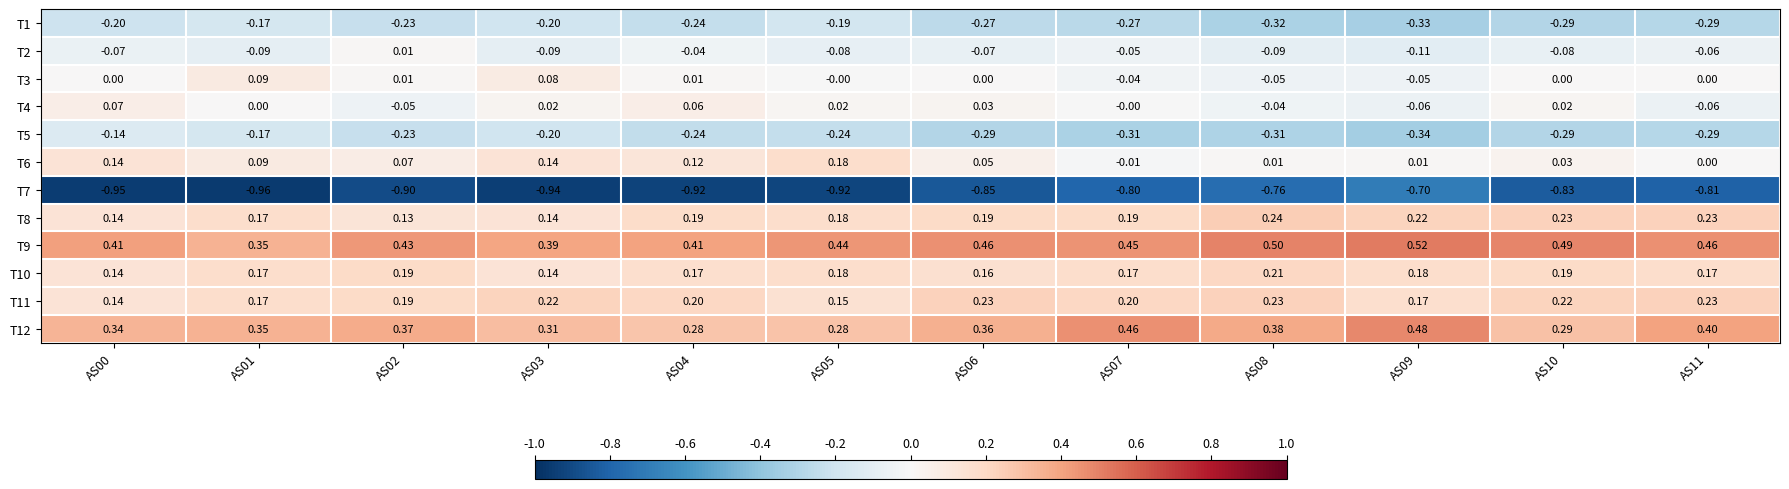

Is the value of T4 at AS11 greater than the value of T8 at AS05?

No